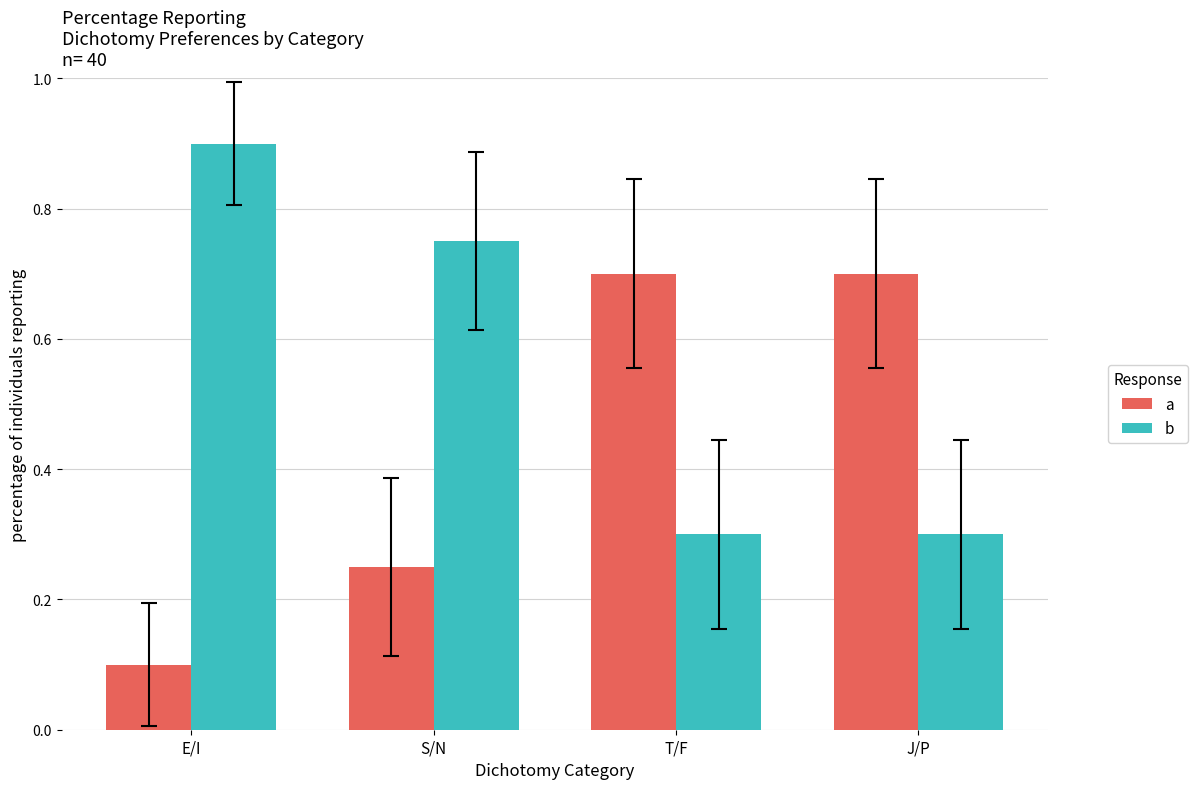

How many data points does each series have?

4